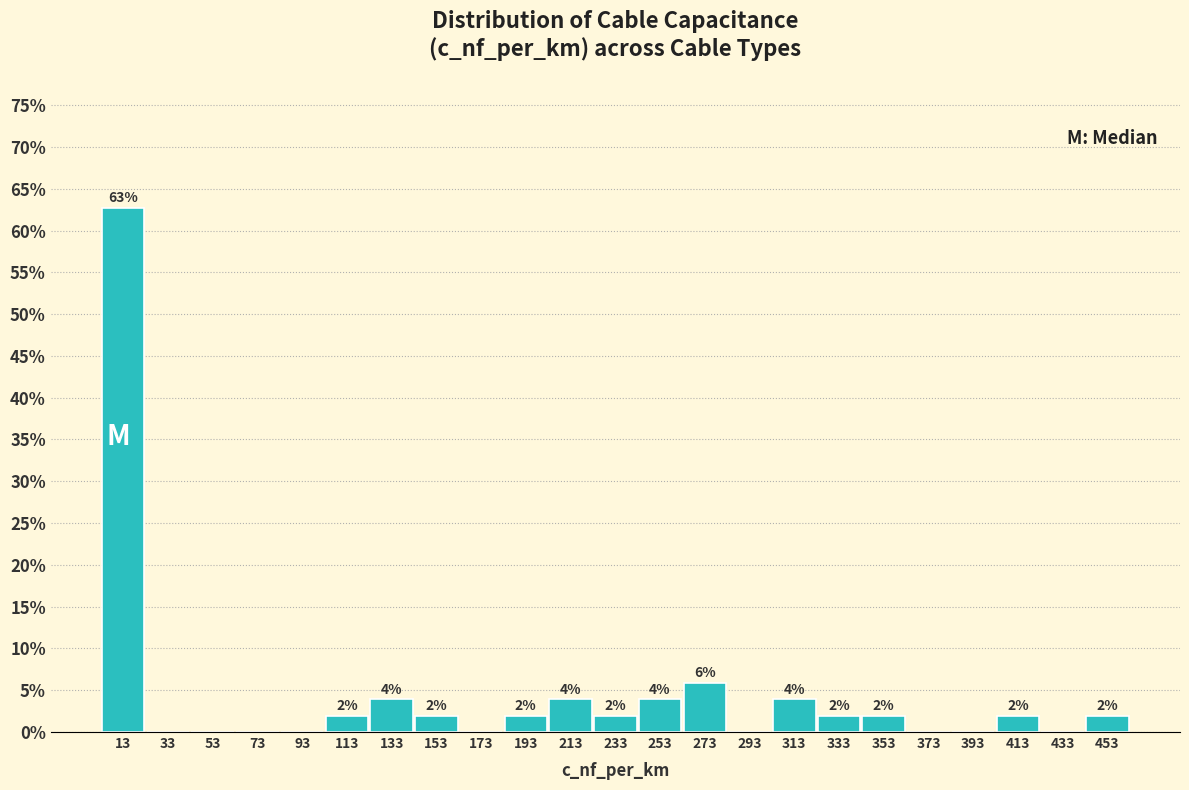

Over which range of the x-axis is the bar tallest?

3 to 23